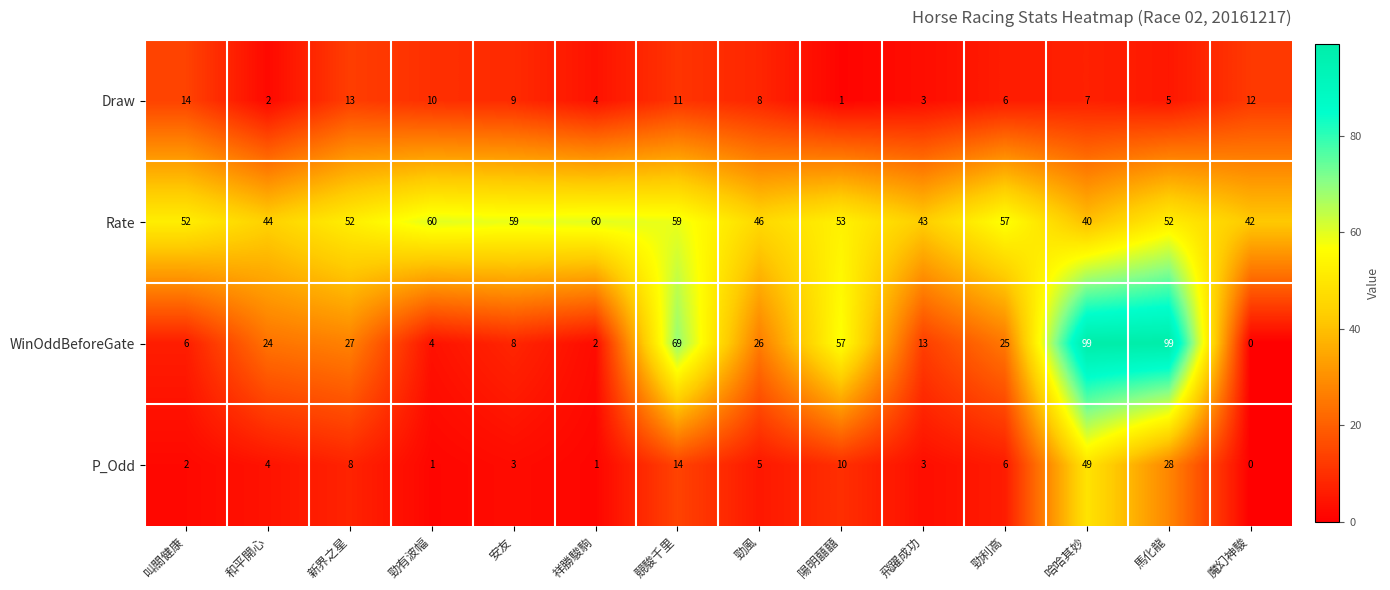

How many data points does each series have?

14